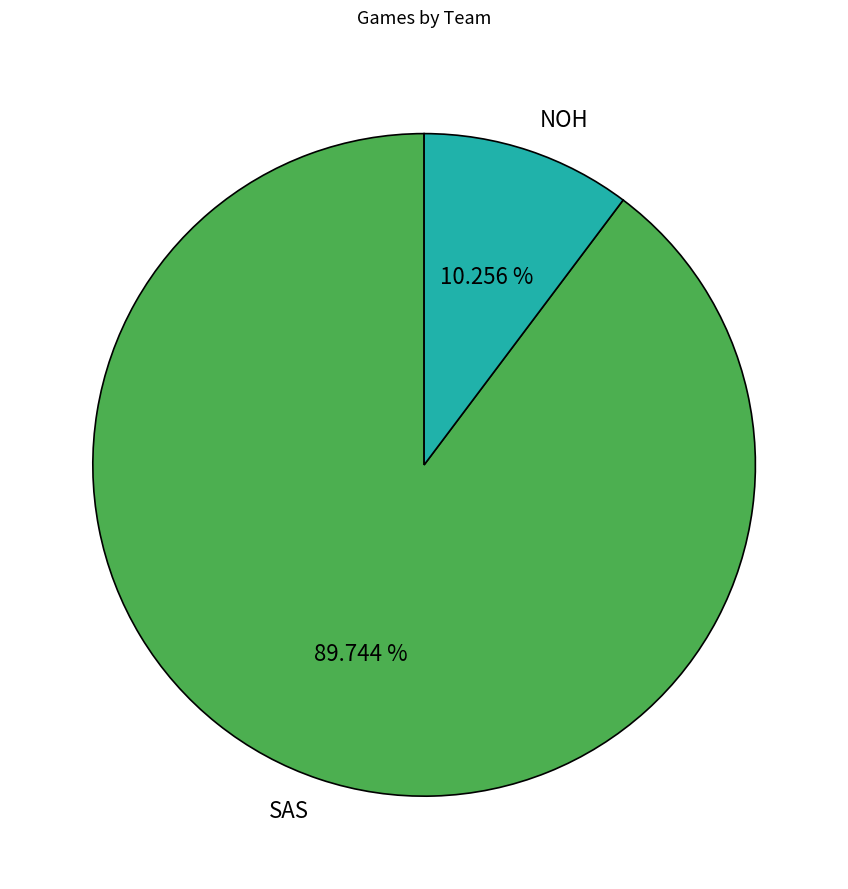

Which slice is the smallest?

NOH